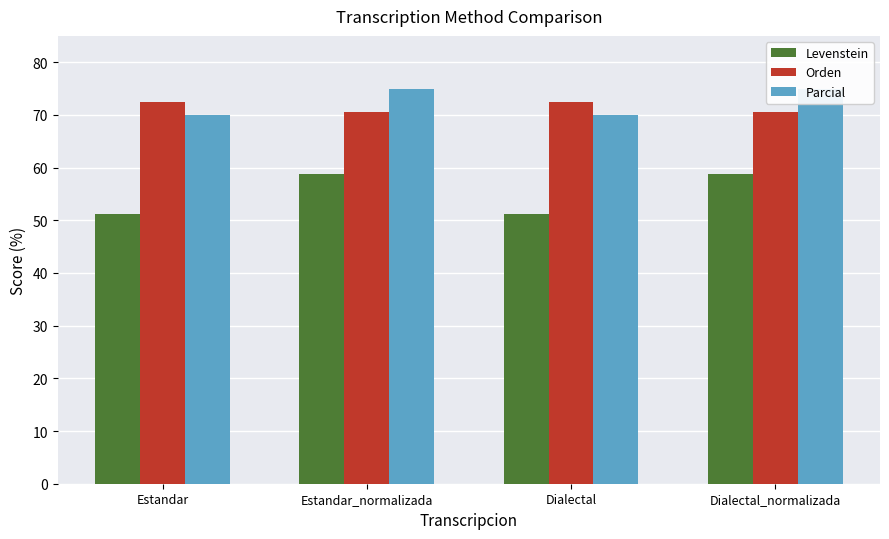

What is the greatest value displayed?

75.0